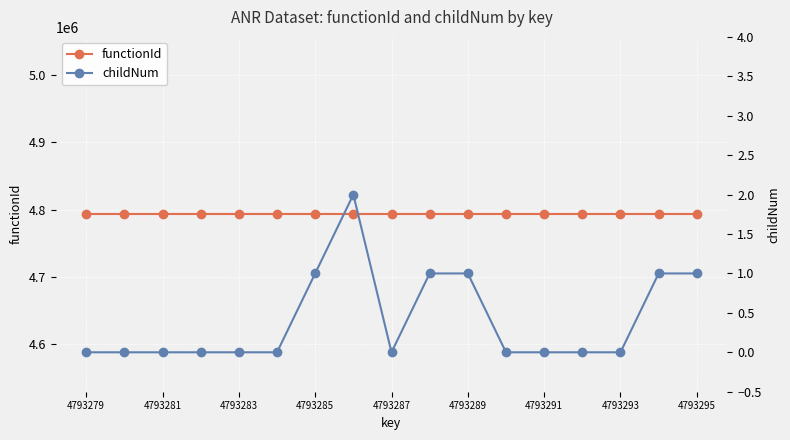

How many lines are shown in the chart?

2